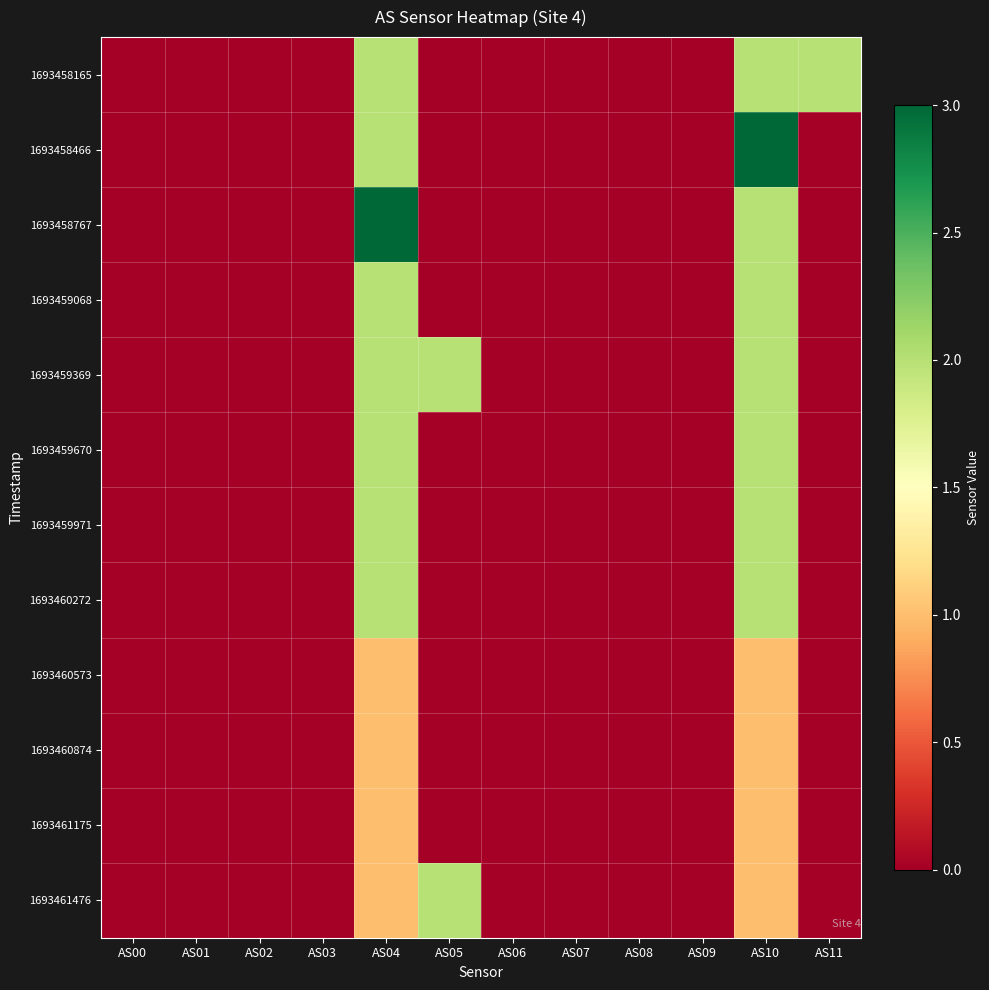

Which series changed the most between AS01 and AS10?

1693458466